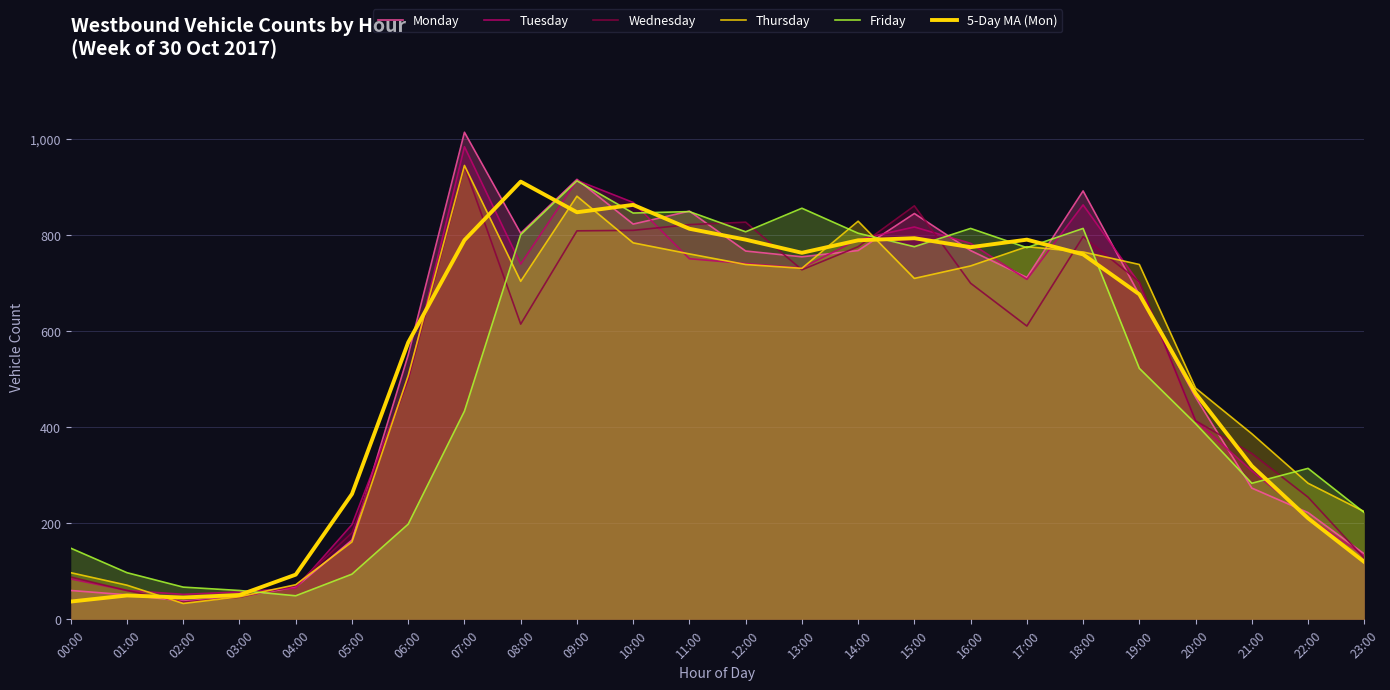

Where is the first local maximum for Friday?

09:00